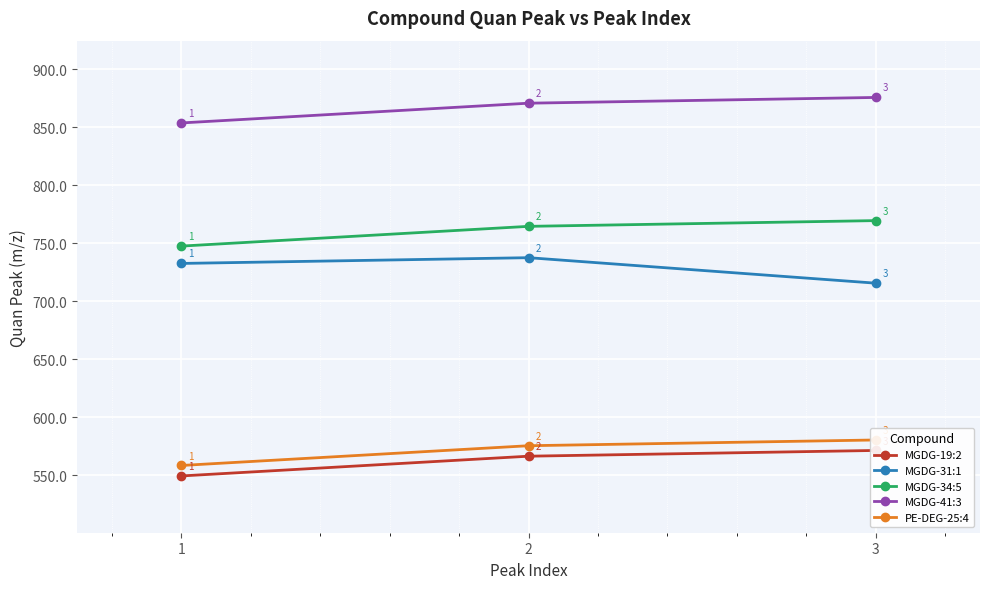

Which label corresponds to the largest value in the chart?

3